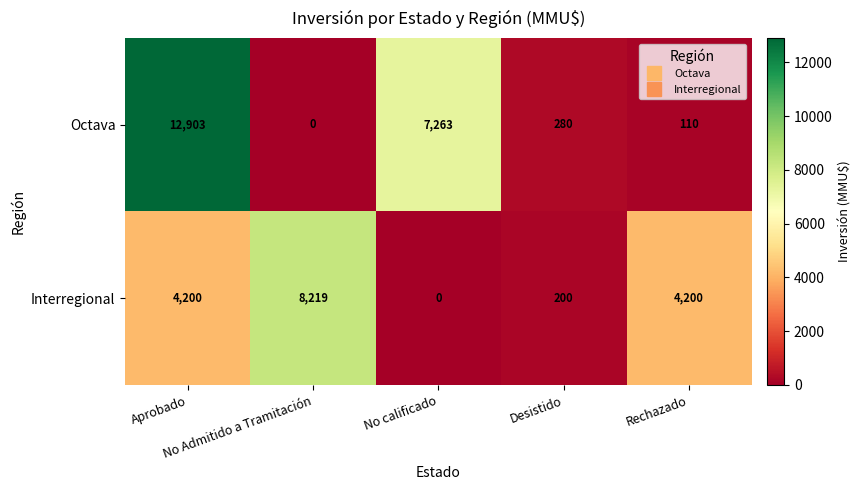

Which series has the widest spread of values?

Octava